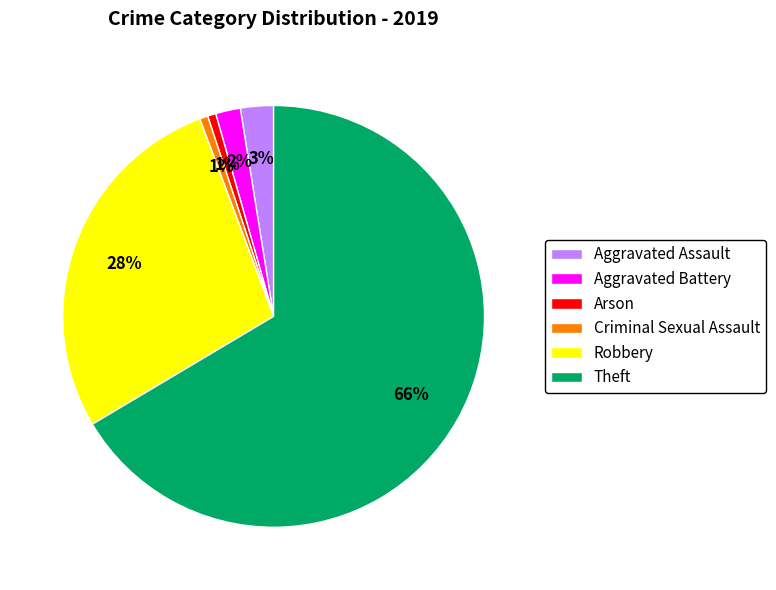

Does any single category account for the majority?

Yes